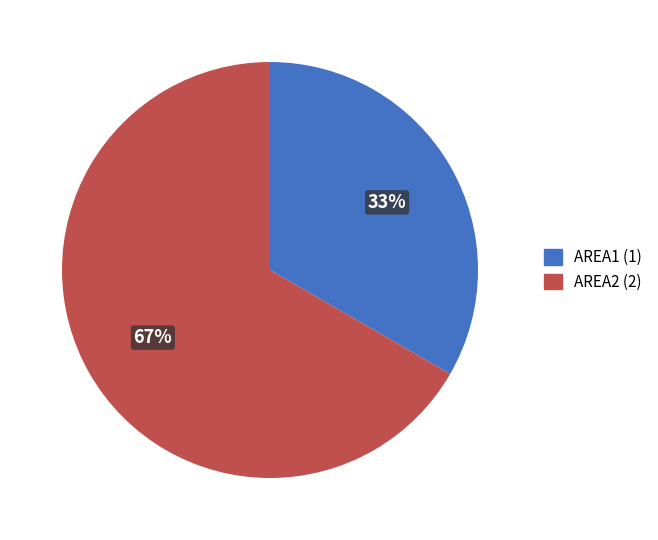

Is it true that AREA1 is 33% of the pie?

True